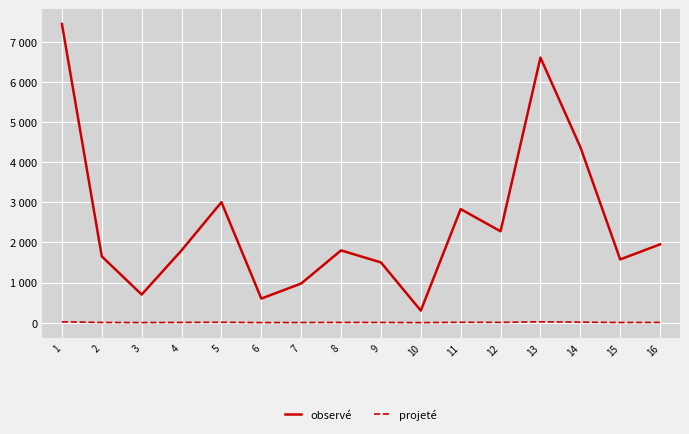

Reading left to right, transcribe all the data shown in this chart.

observé: 7437.5	1650.0	700.0	1800.0	3000.0	600.0	975.0	1800.0	1500.0	300.0	2827.5	2275.0	6600.0	4375.0	1575.0	1950.0
projeté: 21.2	5.5	2.0	6.0	10.0	2.0	3.0	6.0	5.0	1.0	9.8	7.0	22.0	12.5	4.5	6.0